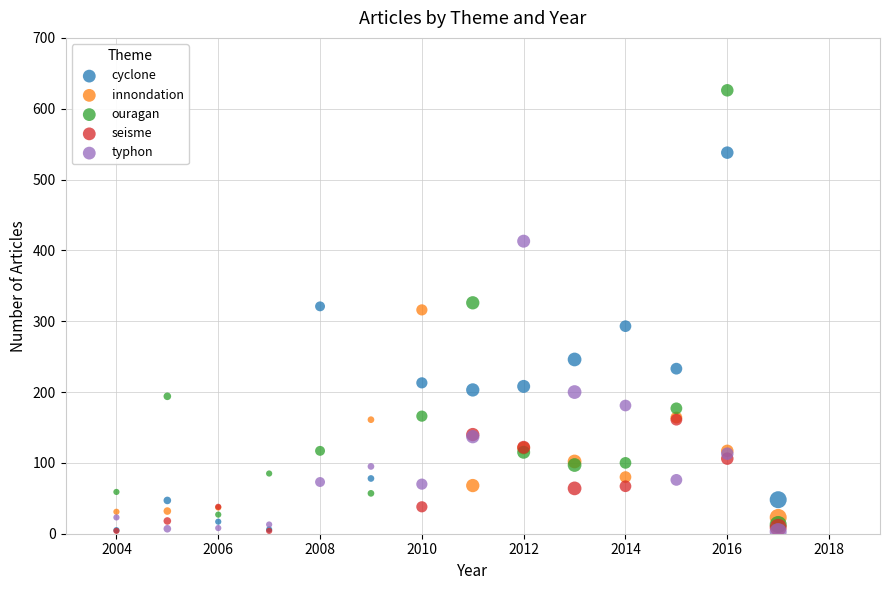

Which series has the widest spread of Y values?

ouragan